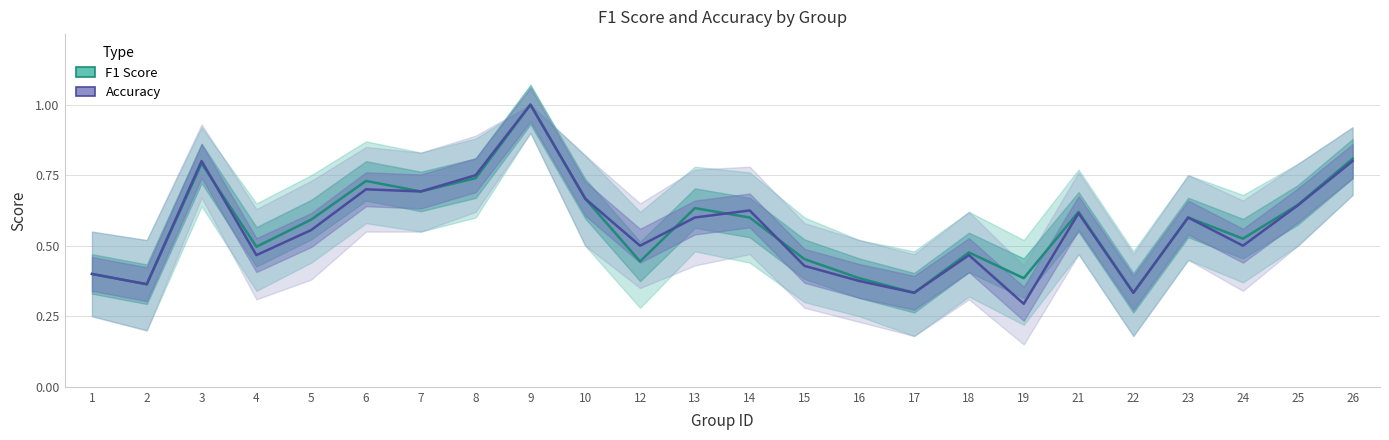

List the labels in order of Accuracy value, smallest first.

19, 17, 22, 2, 16, 1, 15, 4, 18, 12, 24, 5, 13, 23, 21, 14, 25, 10, 7, 6, 8, 3, 26, 9